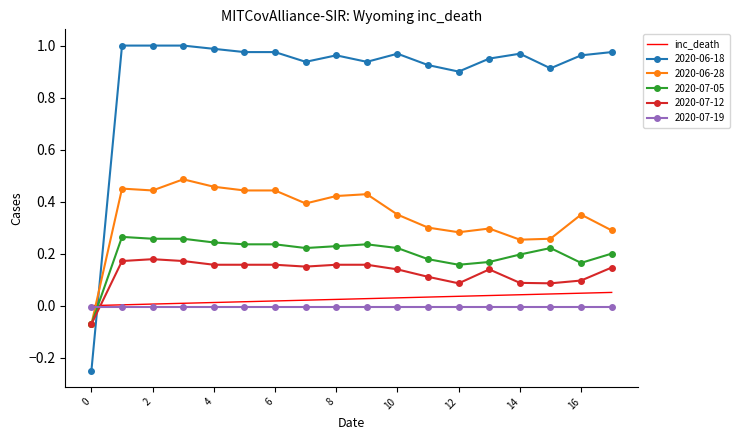

Which series has the widest spread of values?

2020-06-18